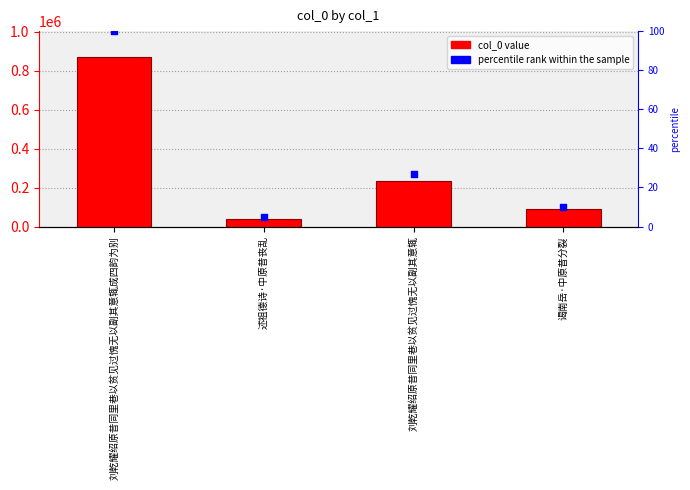

At which category is the sum across all series the highest?

刘乾耀绍原昔同里巷以贫见过愧无以副其意辄成四韵为别